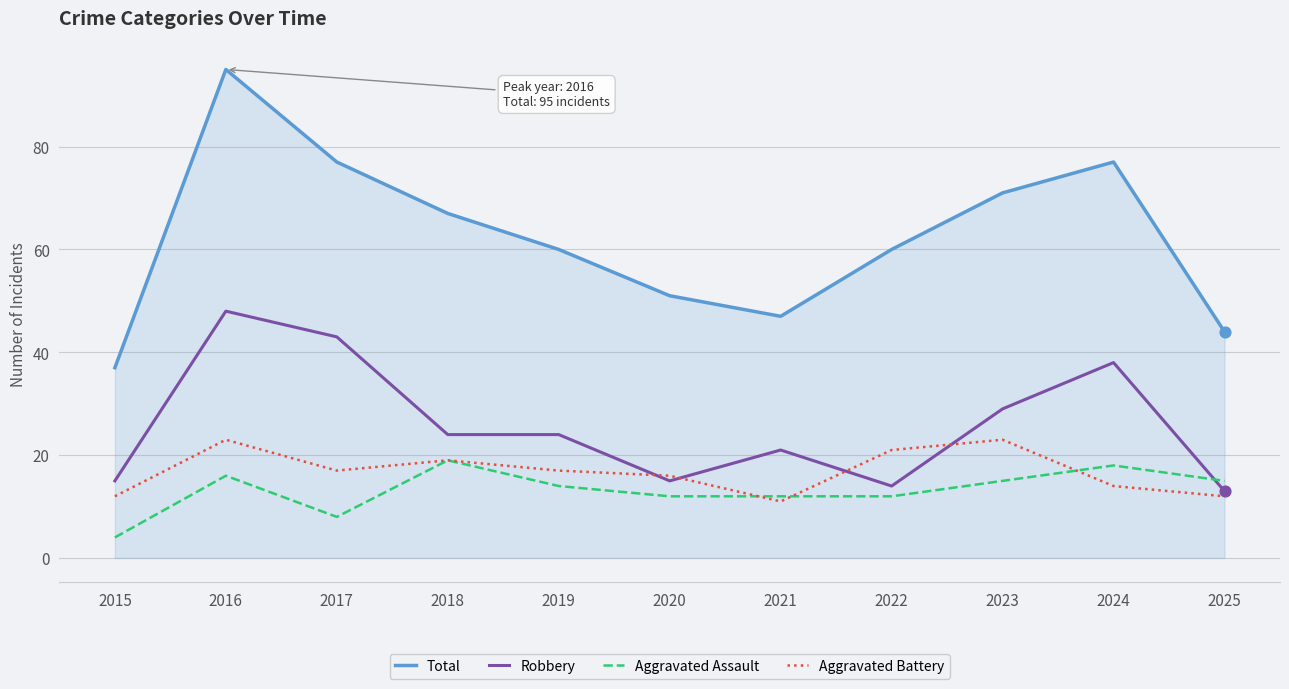

What are all the series names shown in the legend?

Total, Robbery, Aggravated Assault, Aggravated Battery